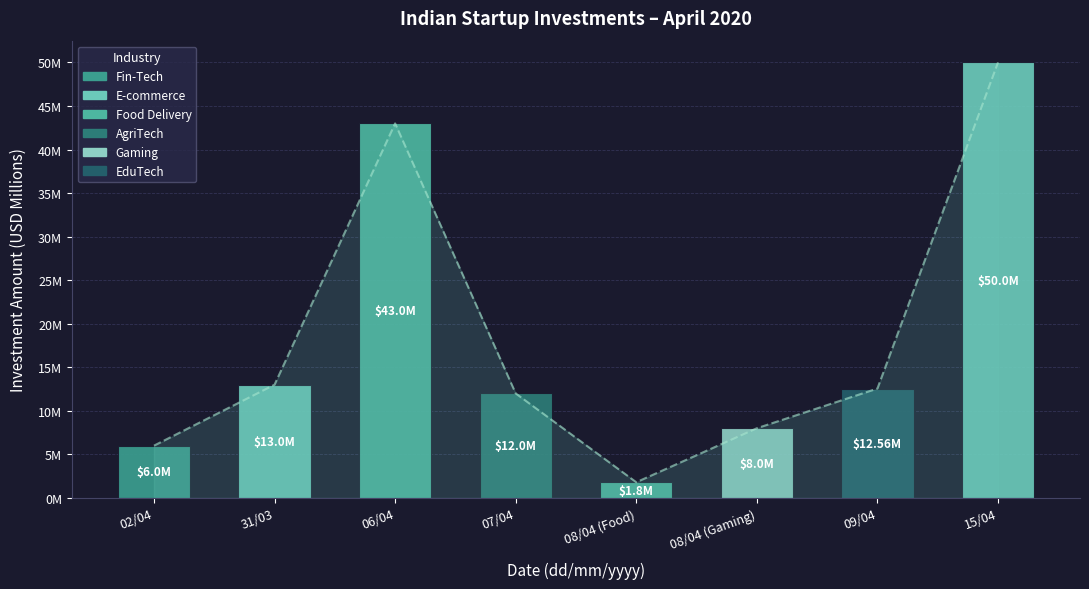

What is the maximum value shown in the chart?

50.0